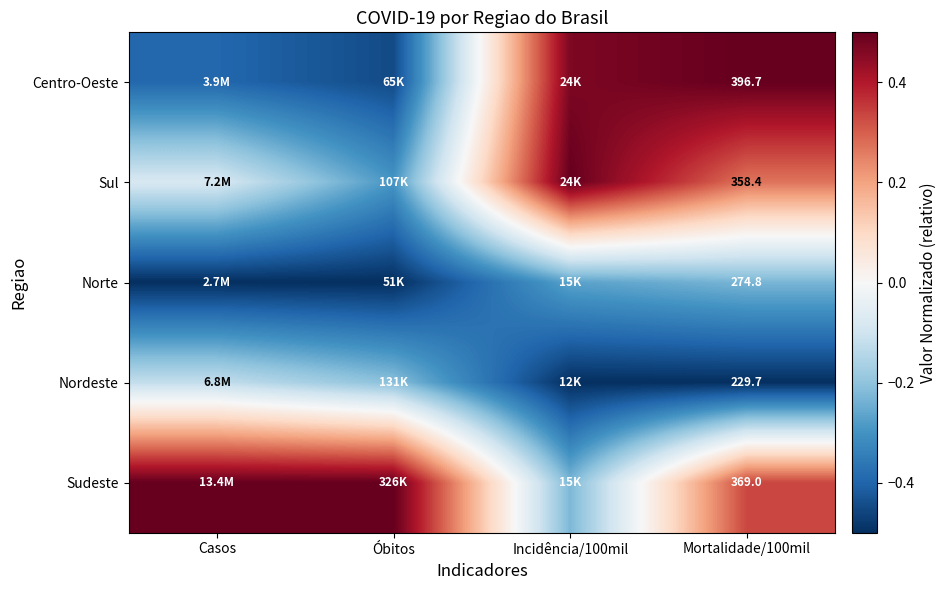

Rank the series at Mortalidade/100mil from highest to lowest value.

Centro-Oeste, Sudeste, Sul, Norte, Nordeste